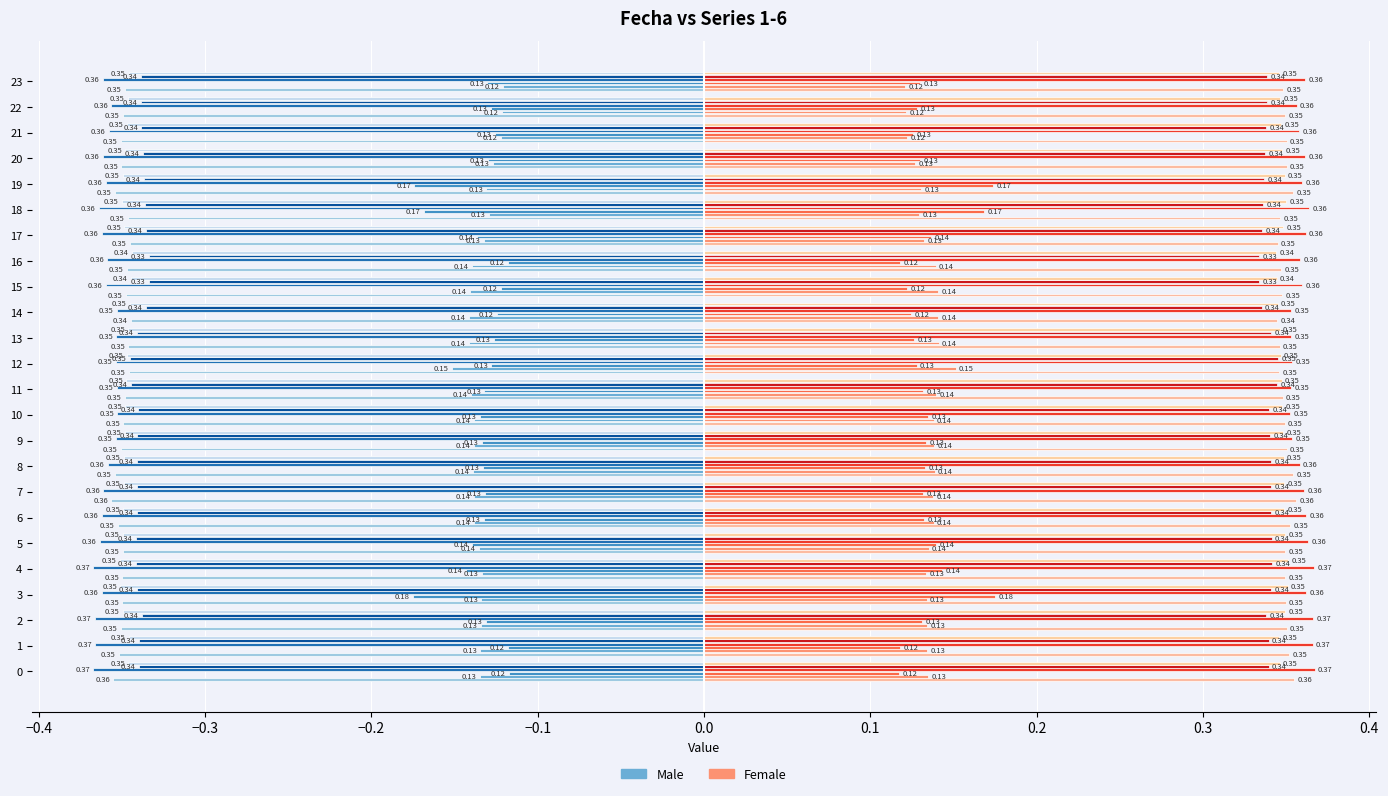

How many data points does each series have?

24